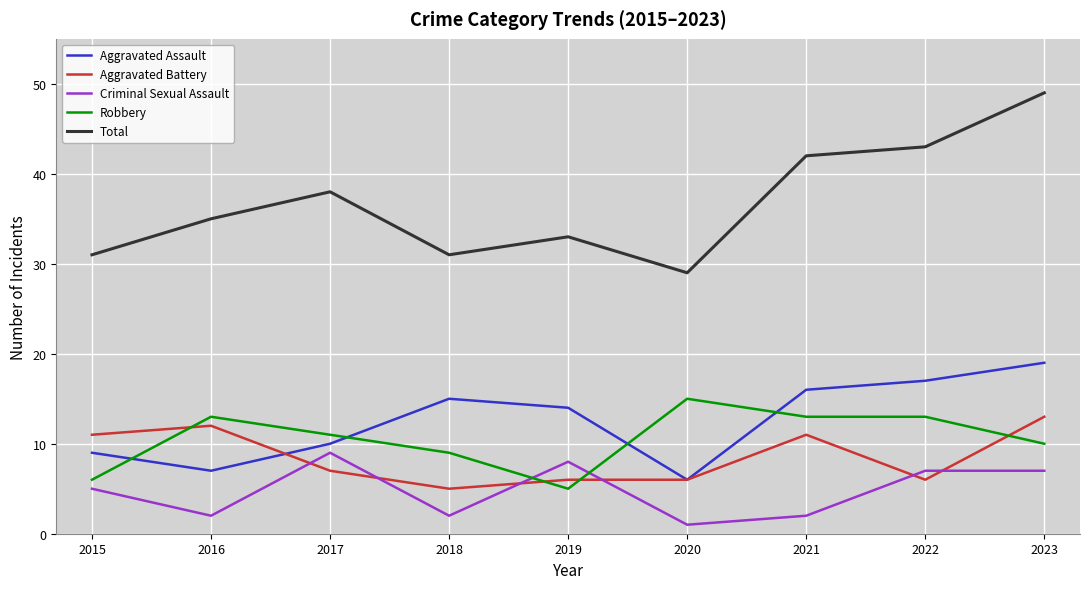

At which category does Robbery reach its first local peak?

2016